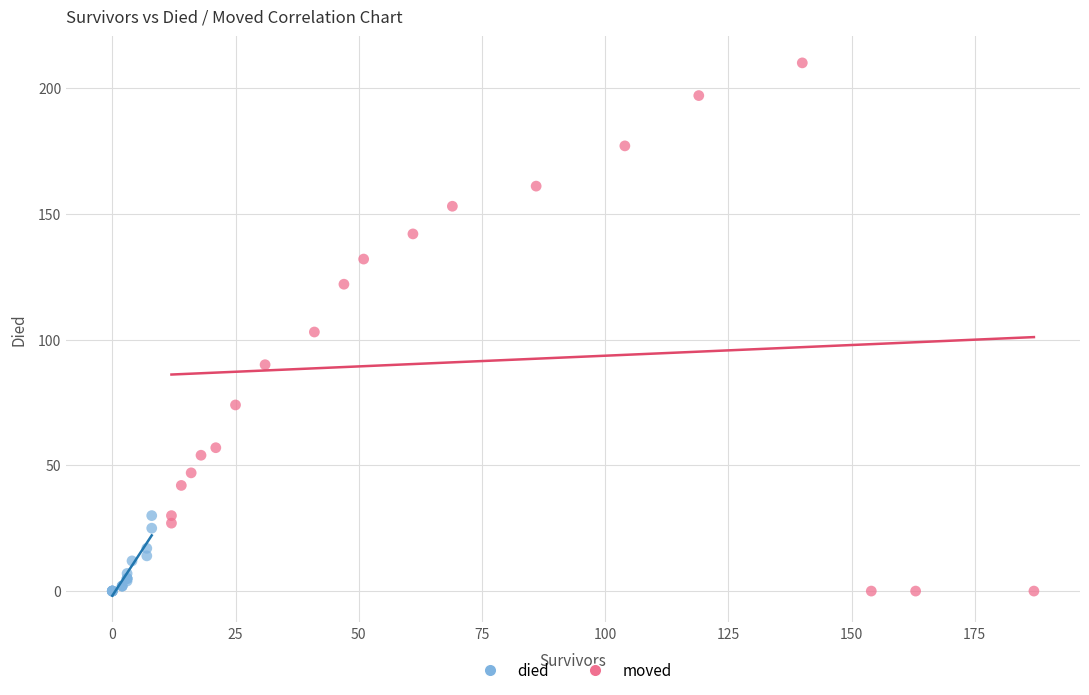

Which series reaches the maximum Y coordinate?

moved